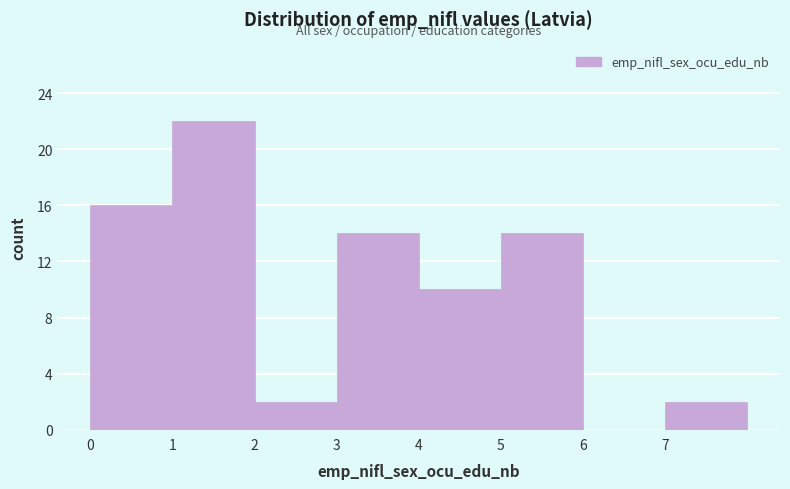

Which range on the x-axis has the tallest bar?

1 to 2